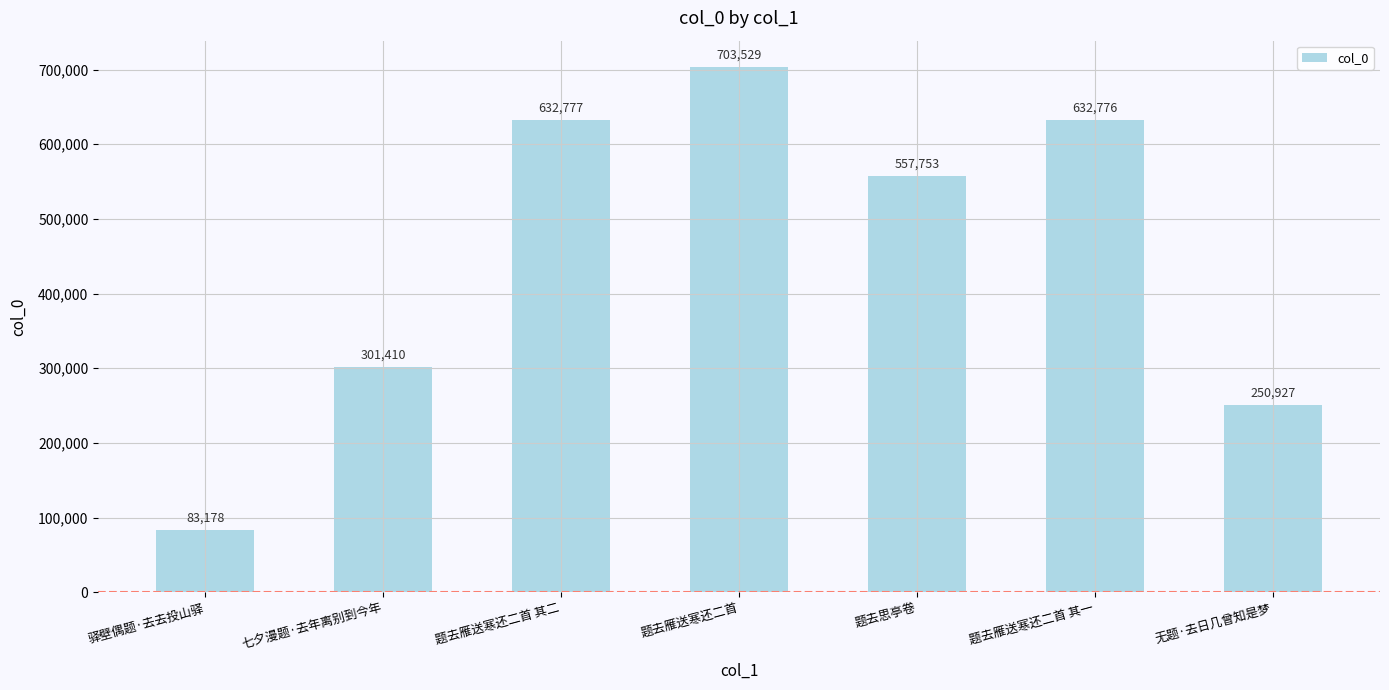

The value at 驿壁偶题·去去投山驿 is 83178. True or false?

True